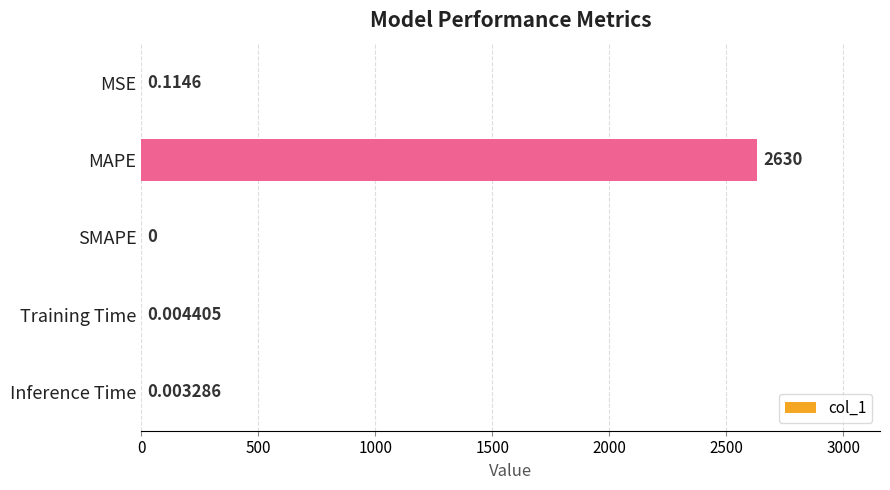

Which category has the highest value across all series?

MAPE